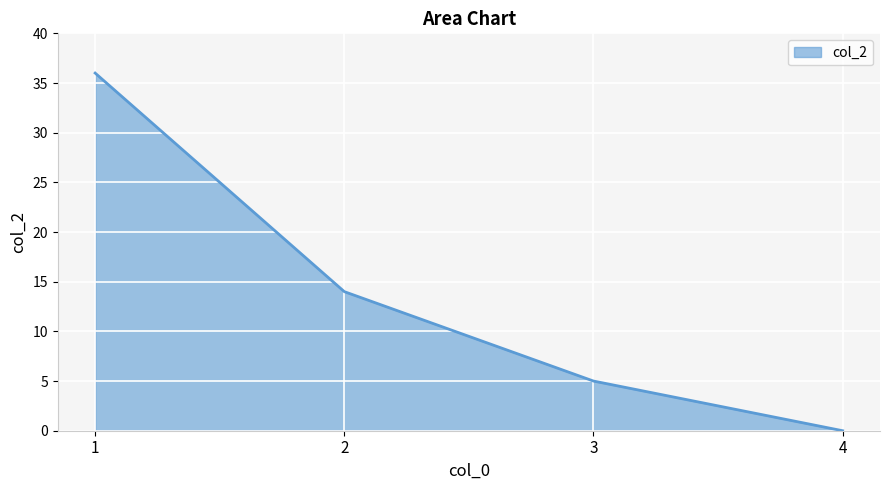

How many positive values are there?

3